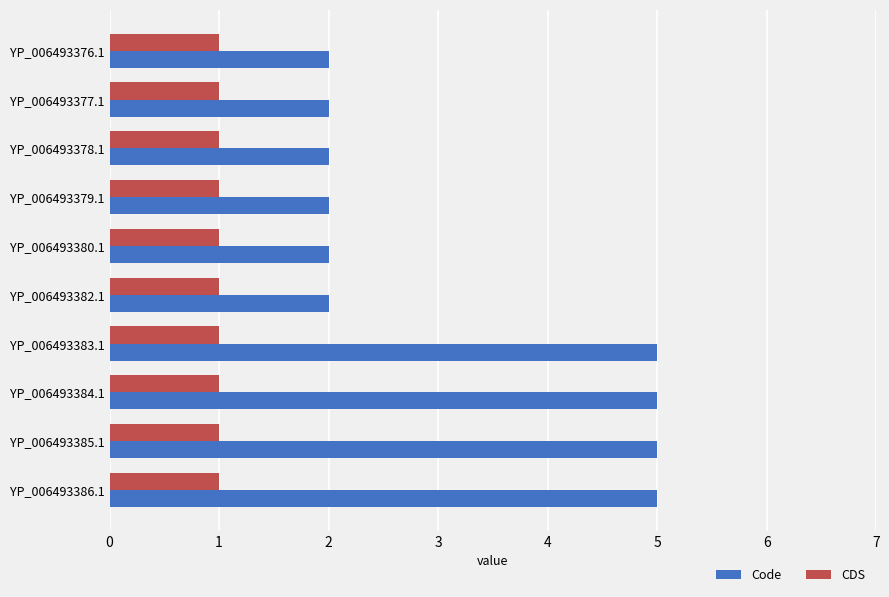

How many categories are shown in the chart?

10